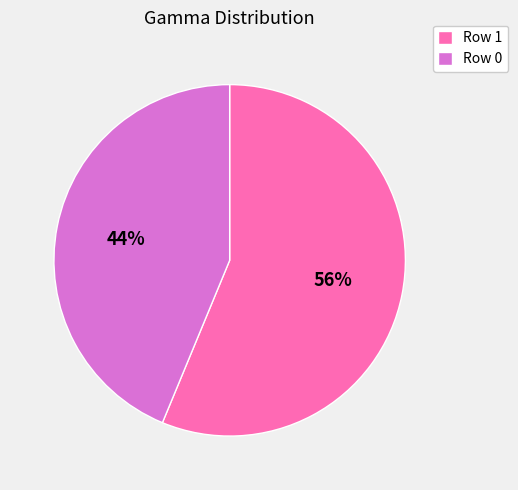

To the nearest percent, what is the average slice percentage?

50%